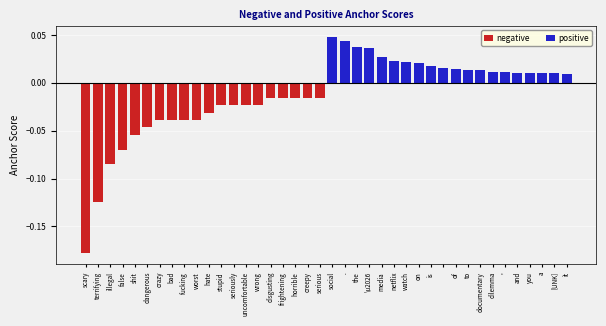

What is the difference between the highest and lowest values at terrifying?

0.2